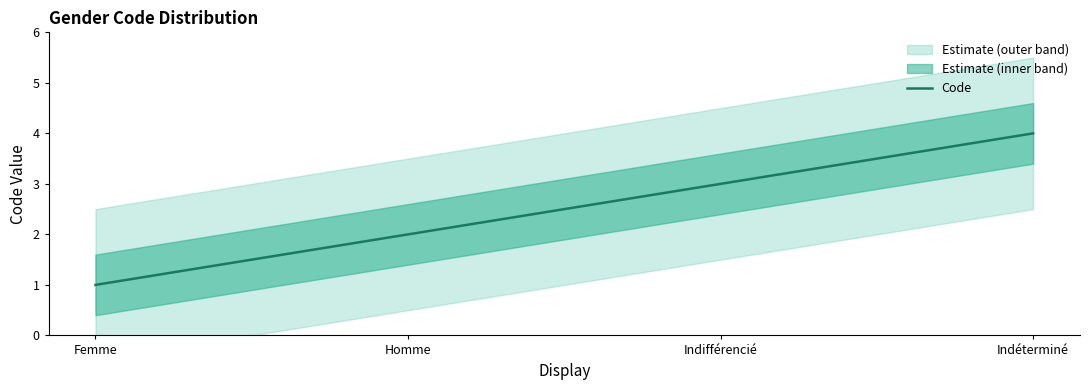

True or false: the data has more than 1 interior local peaks.

False